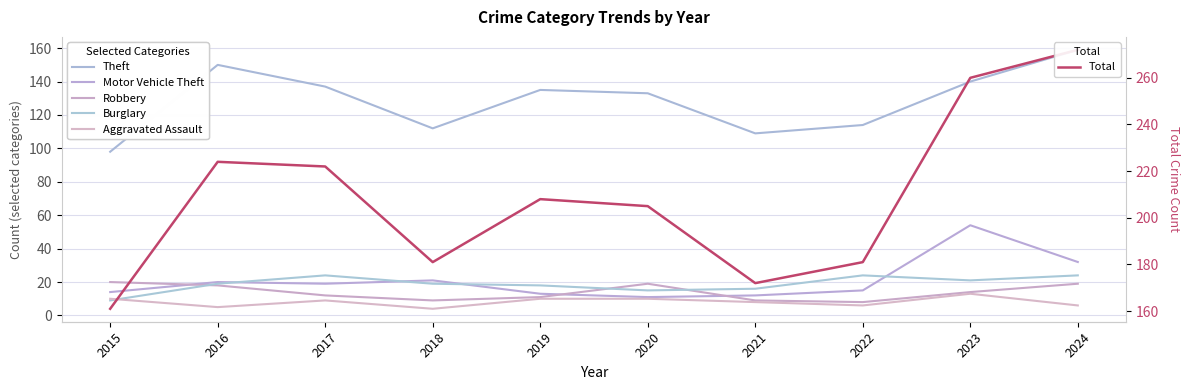

What is the difference between the maximum and minimum values in the Theft series?

61